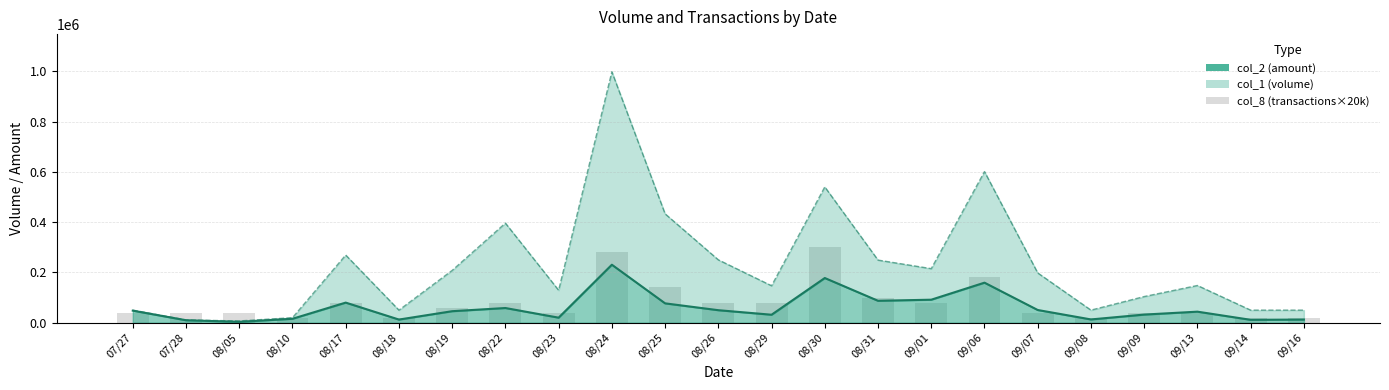

Rank the series at 09/06 from highest to lowest value.

col_1 line, Transactions (col_8 scaled), col_2 line